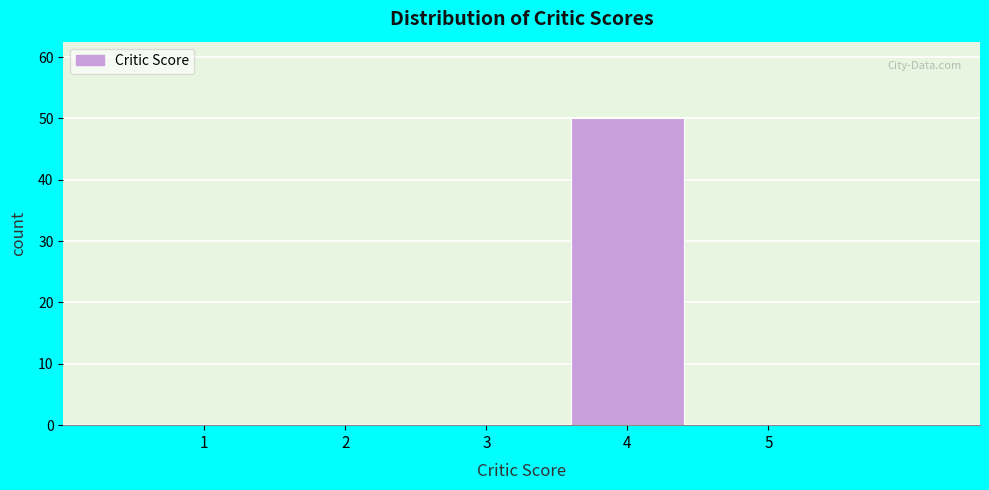

Reading left to right, list every bar in this chart as the range it spans on the x-axis followed by its height. The values are not printed on the chart, so give them approximately, as read against the axis.

0.5 to 1.5: 0
1.5 to 2.5: 0
2.5 to 3.5: 0
3.5 to 4.5: 50
4.5 to 5.5: 0